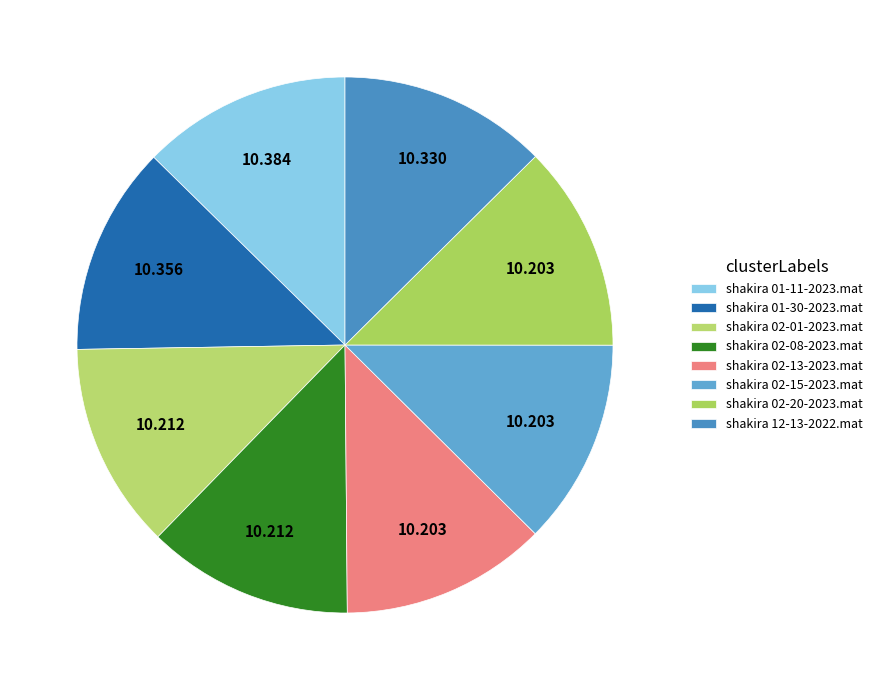

To the nearest percent, what portion does shakira 02-13-2023.mat represent?

12%